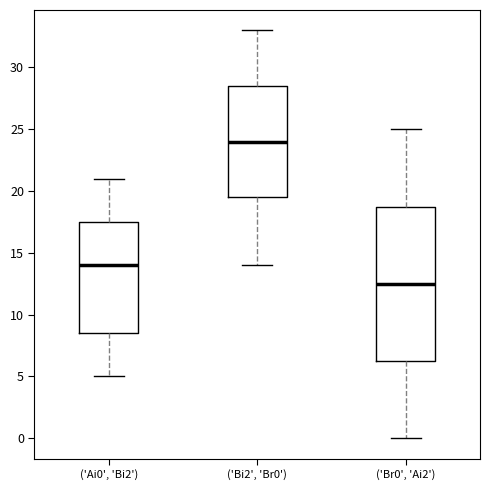

Where does the median line of the box for ('Bi2', 'Br0') sit on the y-axis? The values are not printed on the chart, so give them approximately, as read against the axis.

24.0